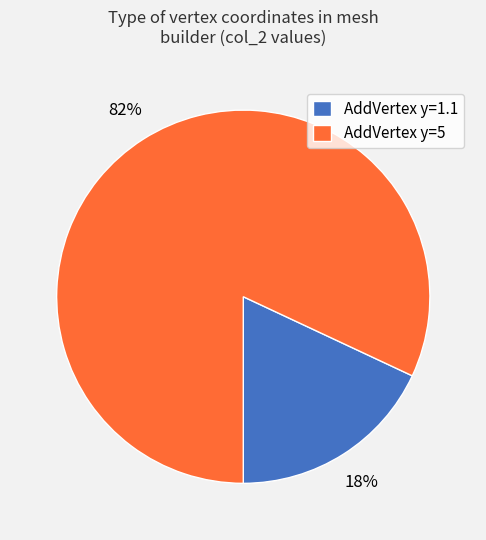

The AddVertex y=5 slice represents 82% of the pie. True or false?

True